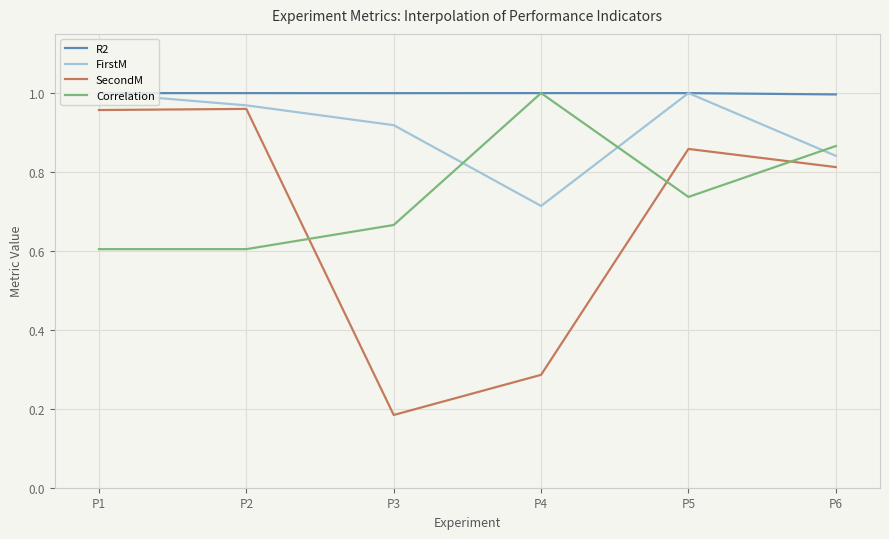

At which category does the chart reach its minimum across all series?

P3